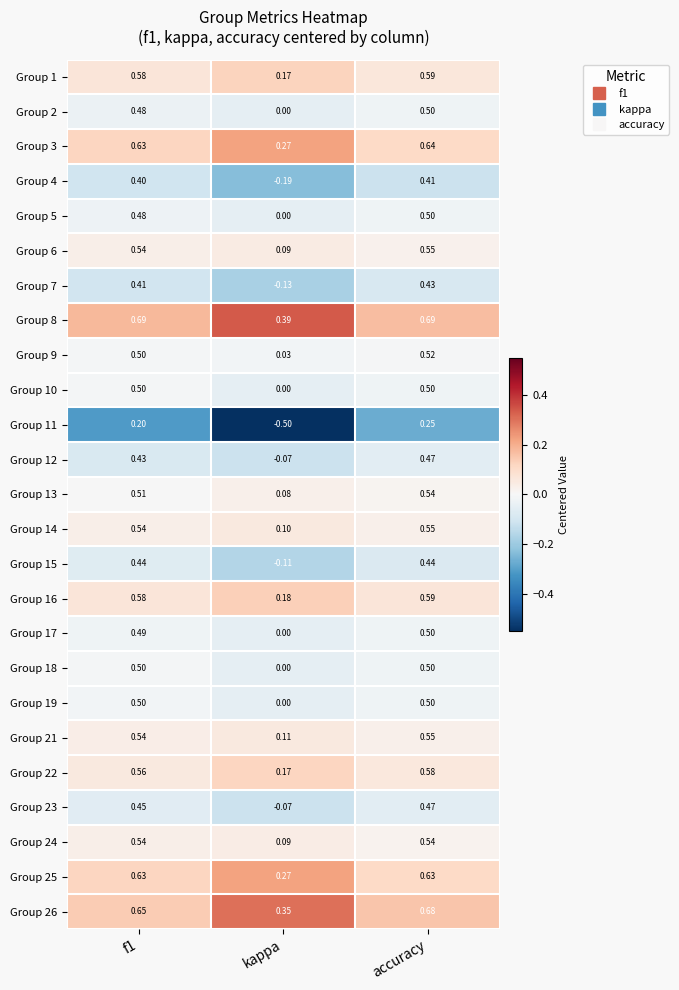

Which label corresponds to the smallest value in the chart?

kappa